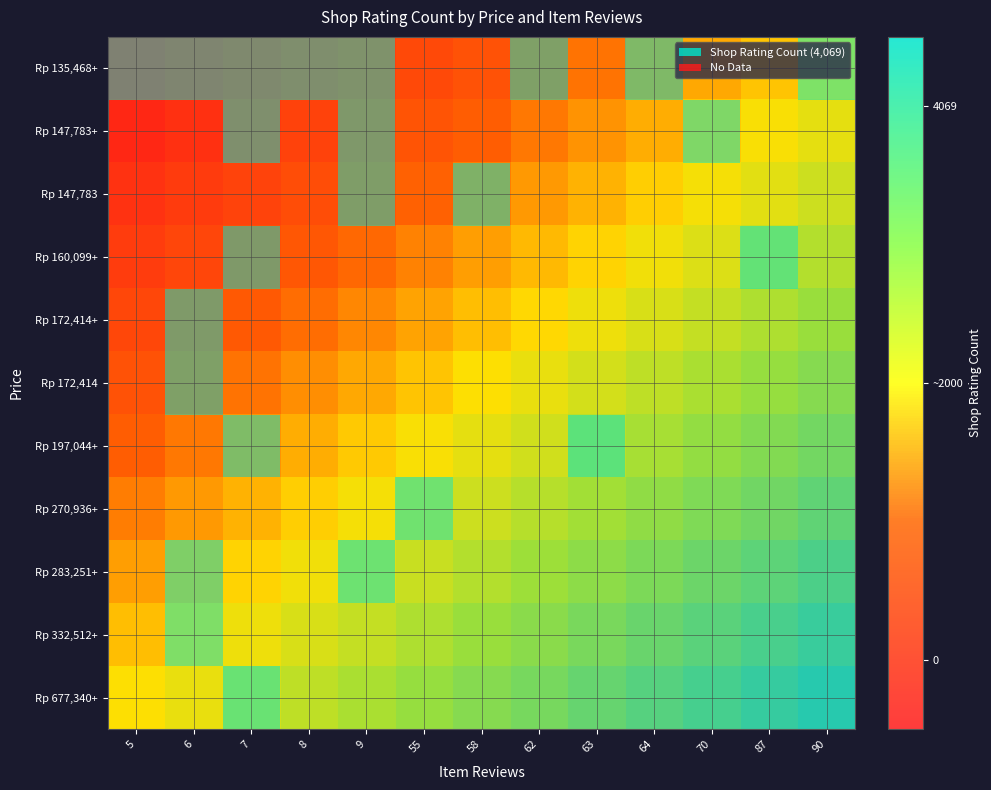

Which series has the largest total across all categories?

Rp 677,340+